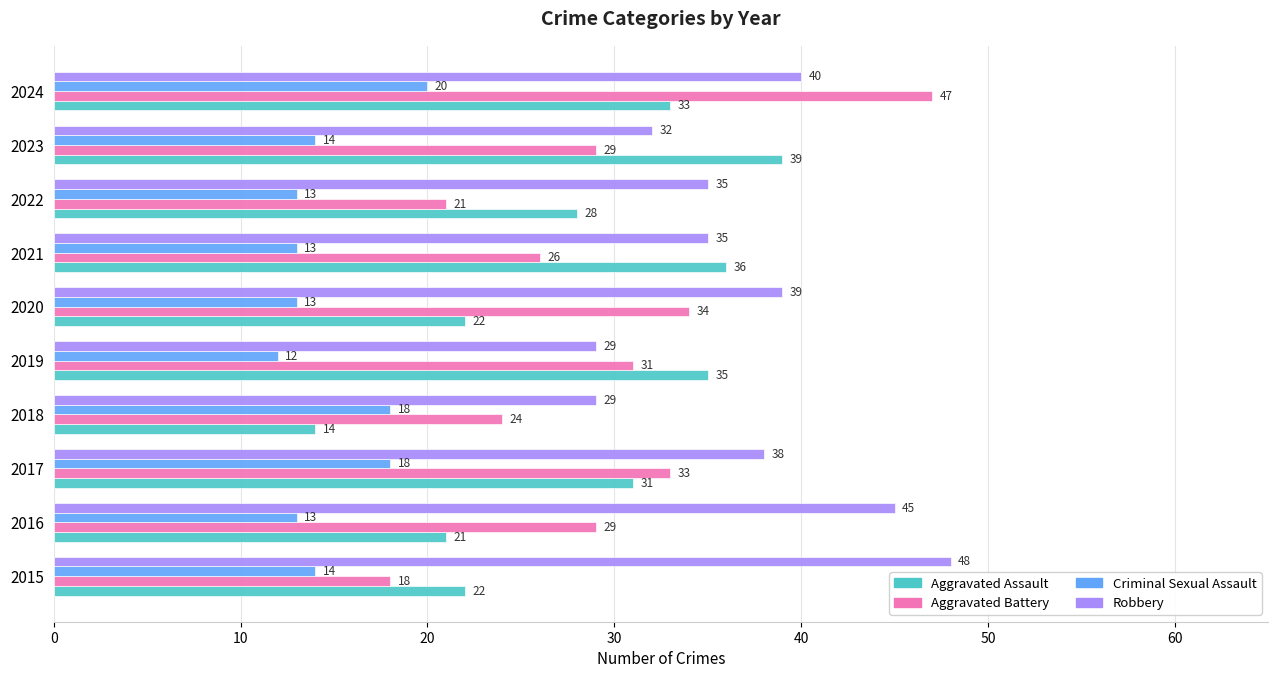

How many Criminal Sexual Assault values are between 13 and 18?

8